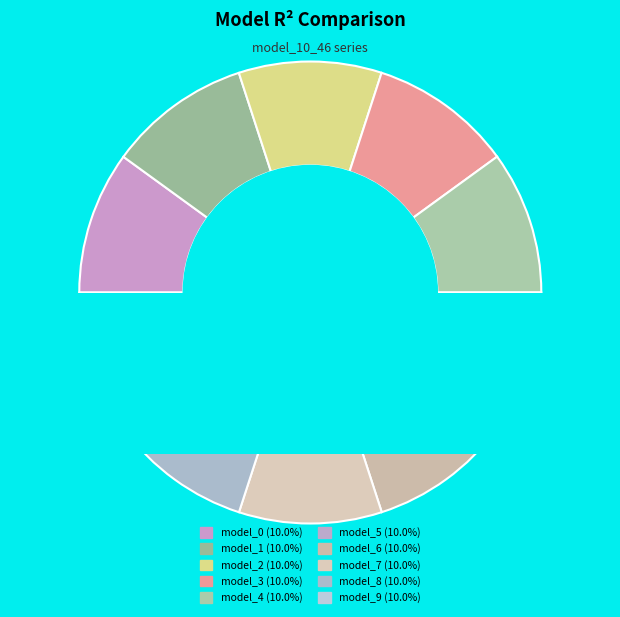

Between model_10_46_1 and model_10_46_9, which is larger?

model_10_46_9